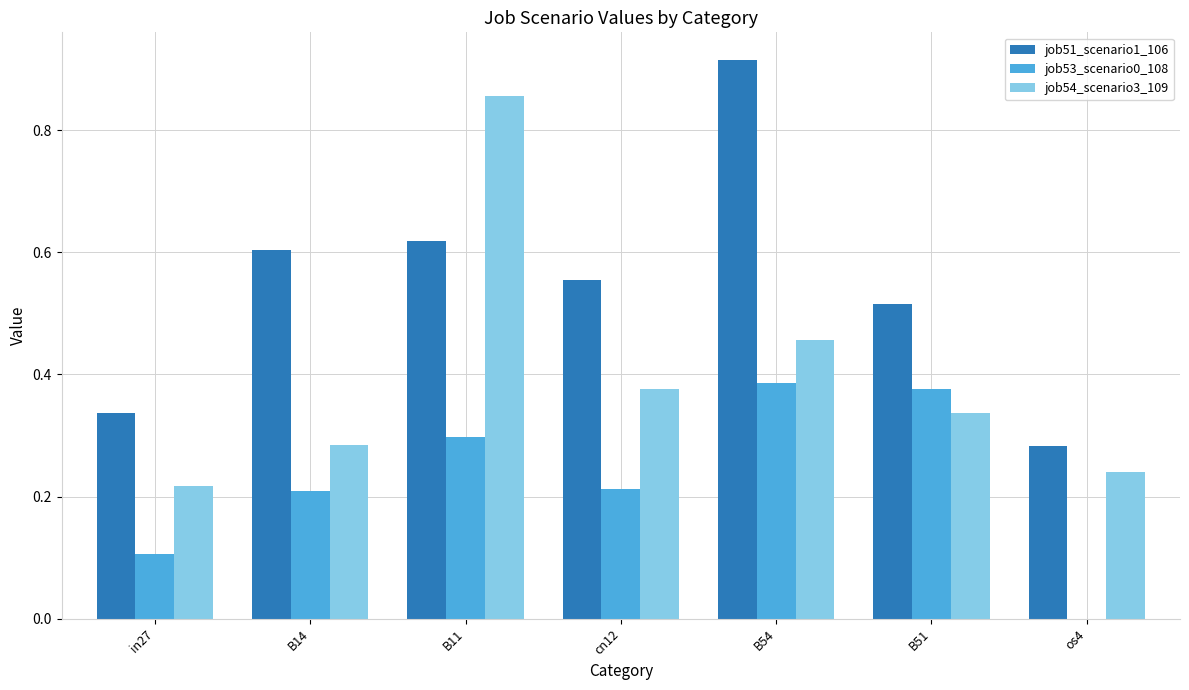

Is it true that job51_scenario1_106 equals 0.6 at B11?

True